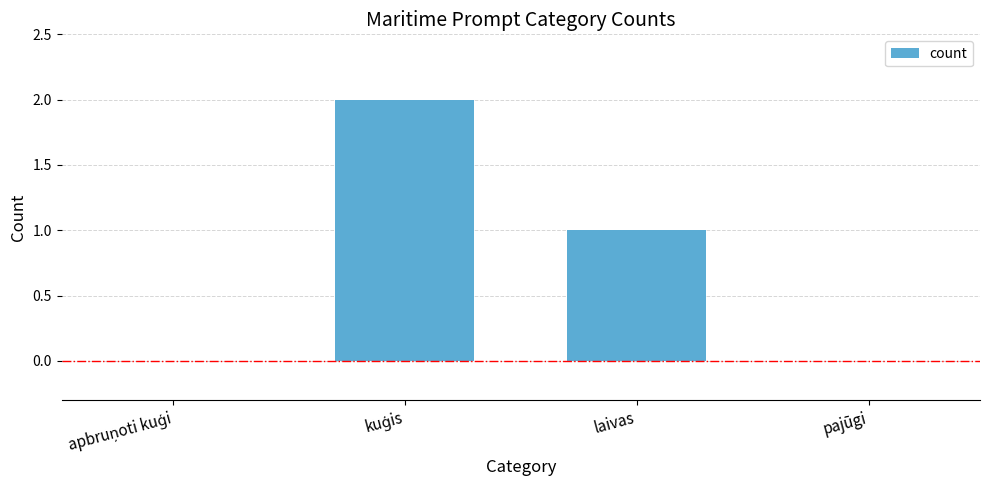

What is the sum of all values?

3